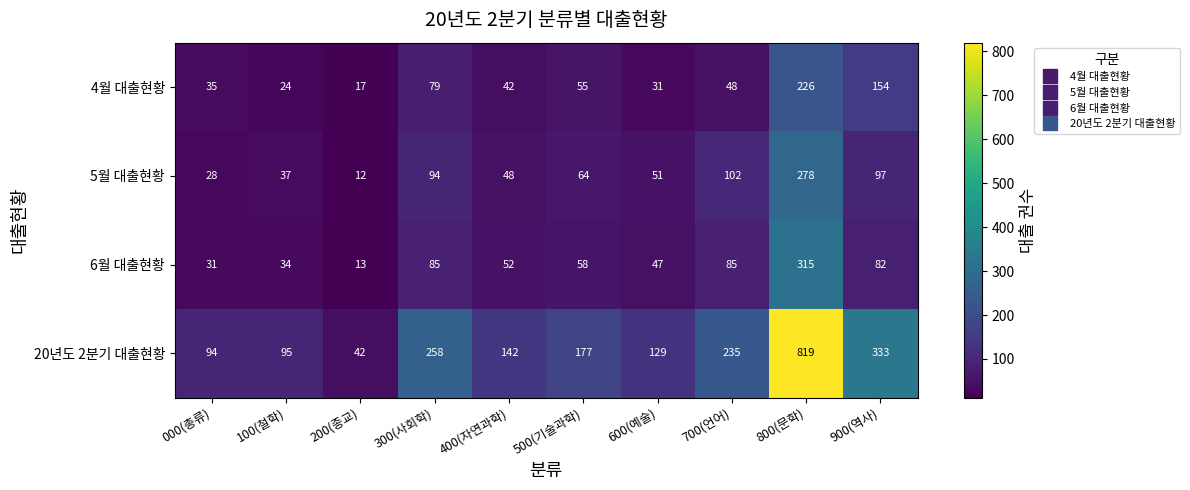

What is the maximum value shown in the chart?

819